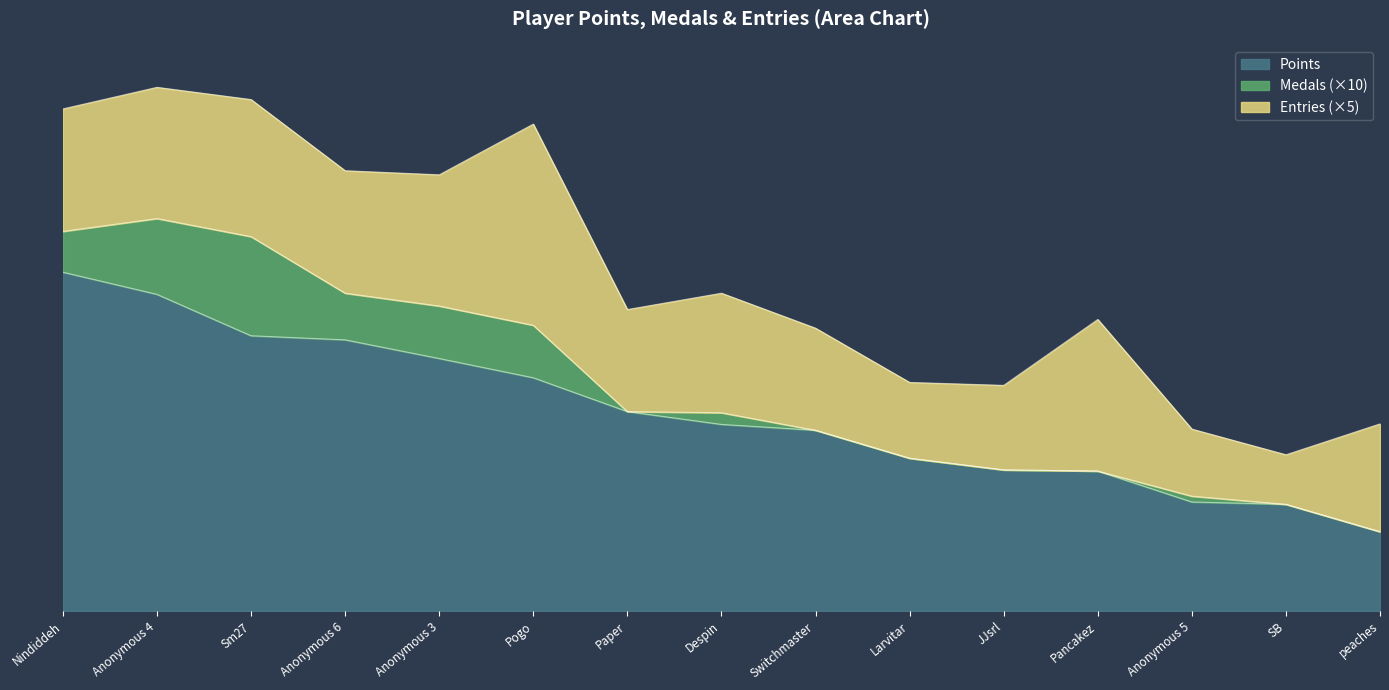

Between Sm27 and peaches, which is larger?

Sm27